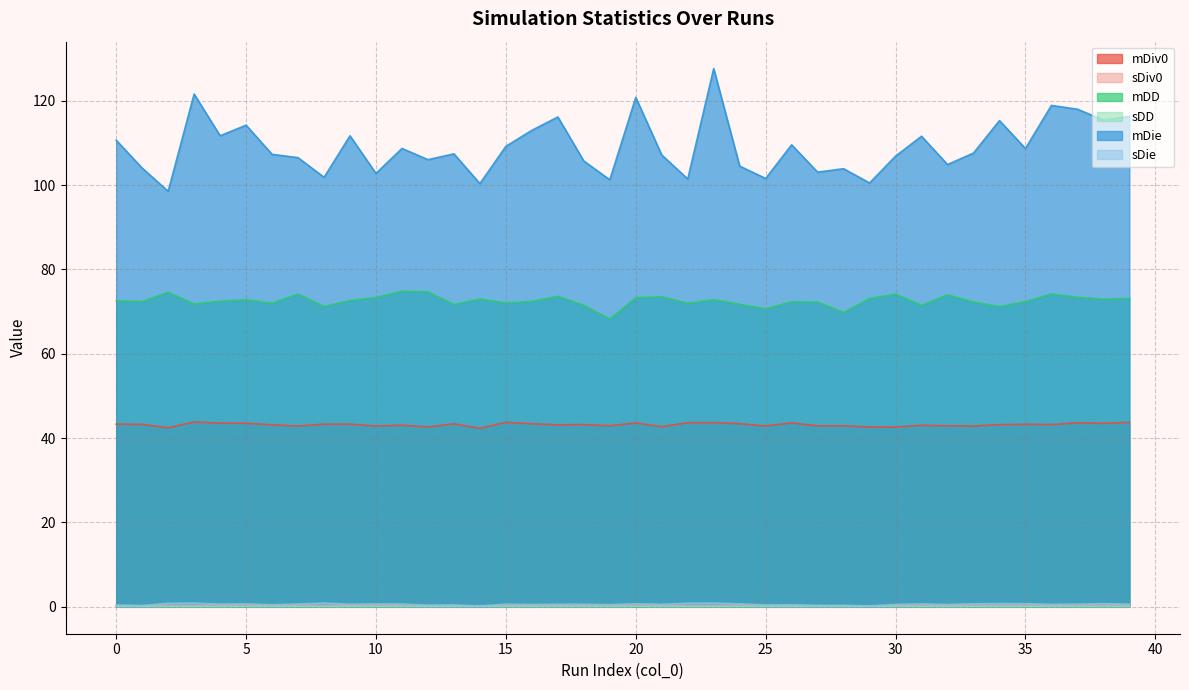

Is the value of mDD at 10 greater than the value of sDD at 6?

Yes